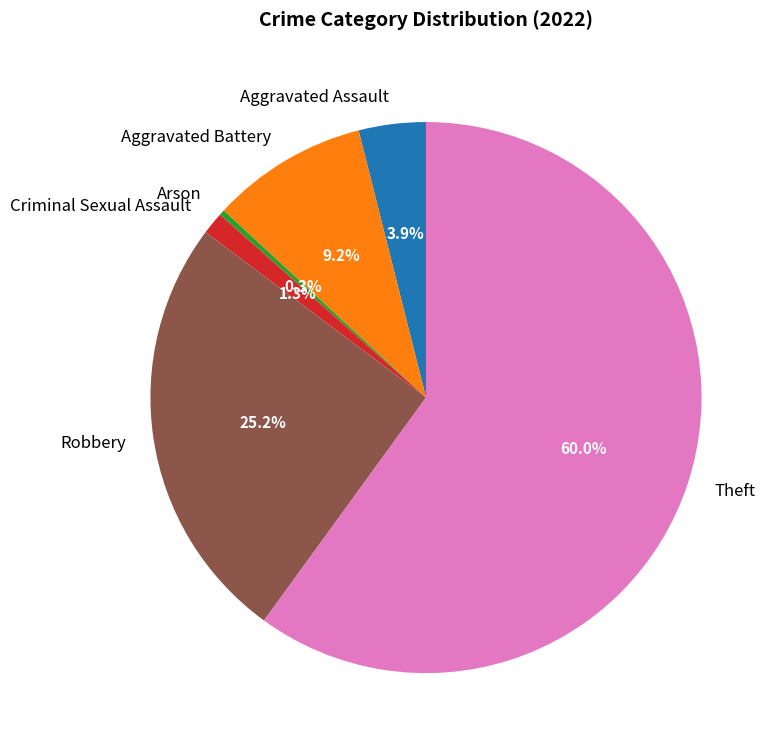

Rank the categories by value from lowest to highest.

Arson, Criminal Sexual Assault, Aggravated Assault, Aggravated Battery, Robbery, Theft